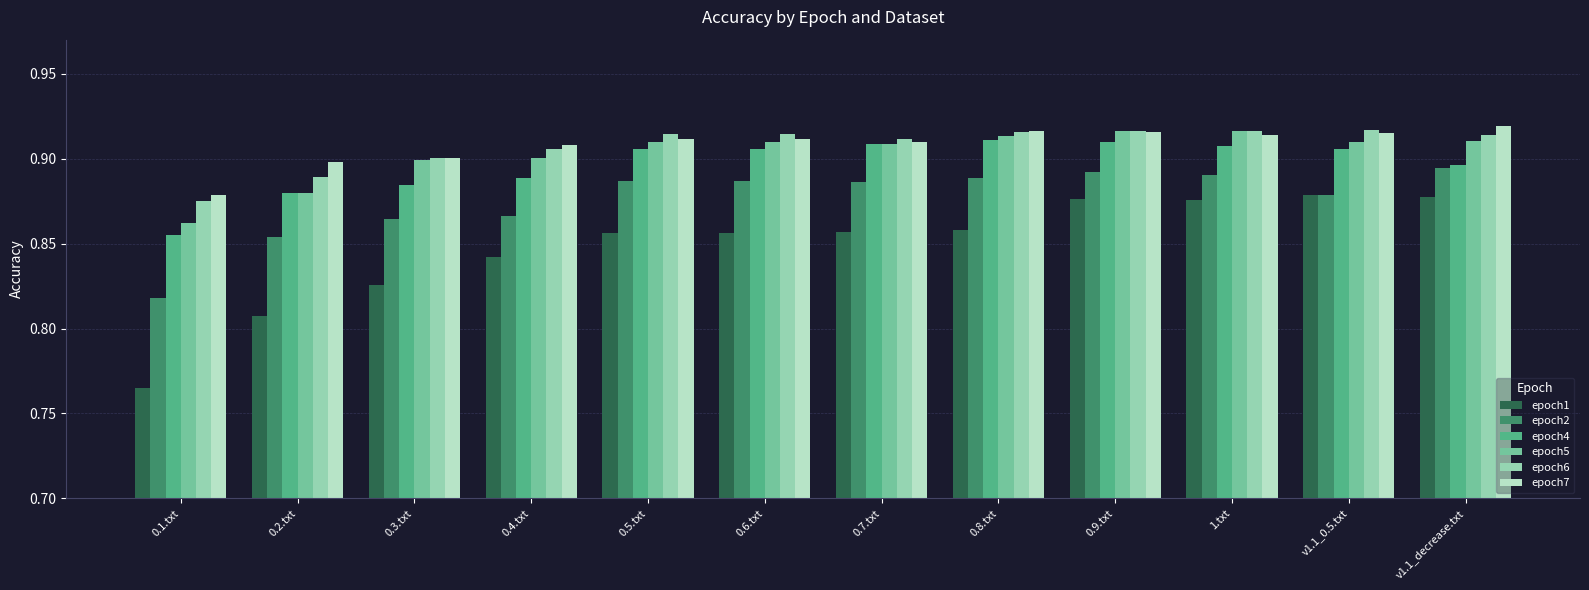

Count the number of categories in the chart.

12